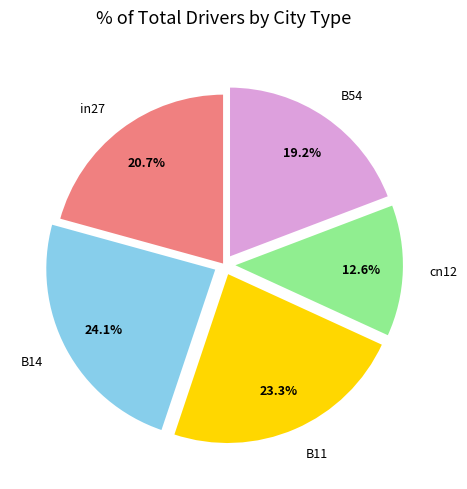

The B14 slice represents 24% of the pie. True or false?

True